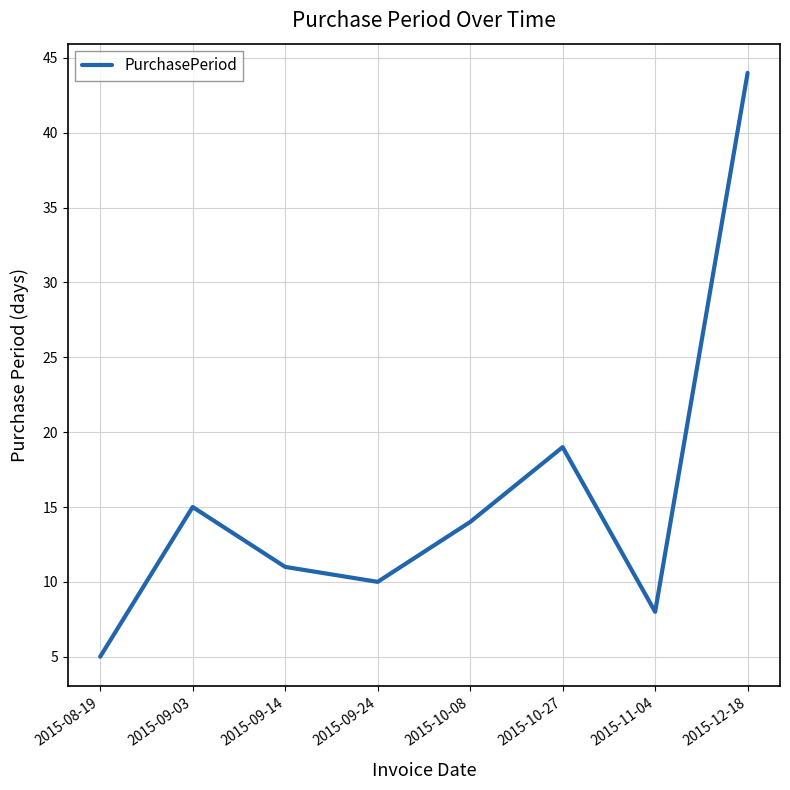

Between 2015-08-19 and 2015-09-03, which is larger?

2015-09-03